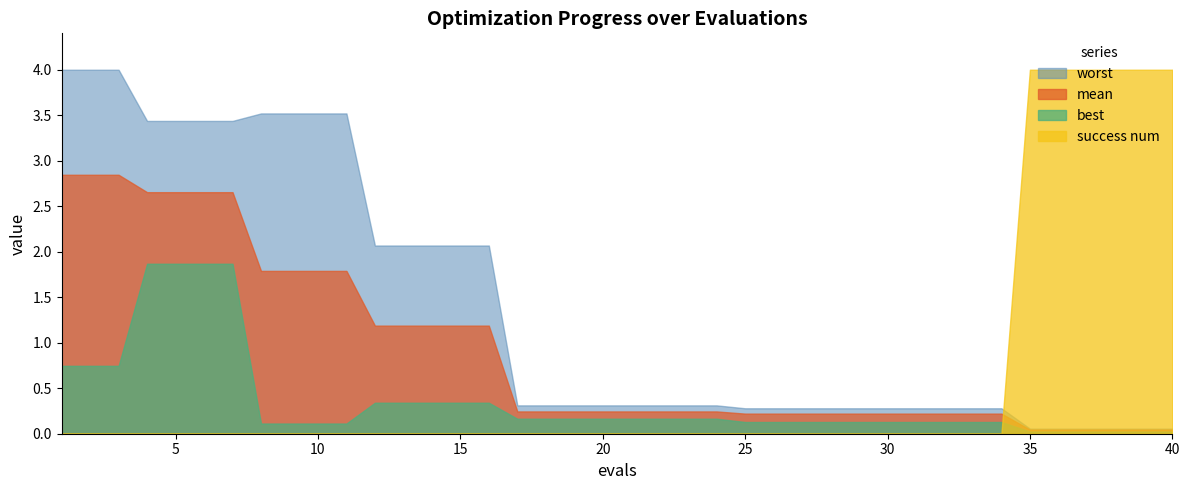

Which has a higher value, 20 or 15?

15